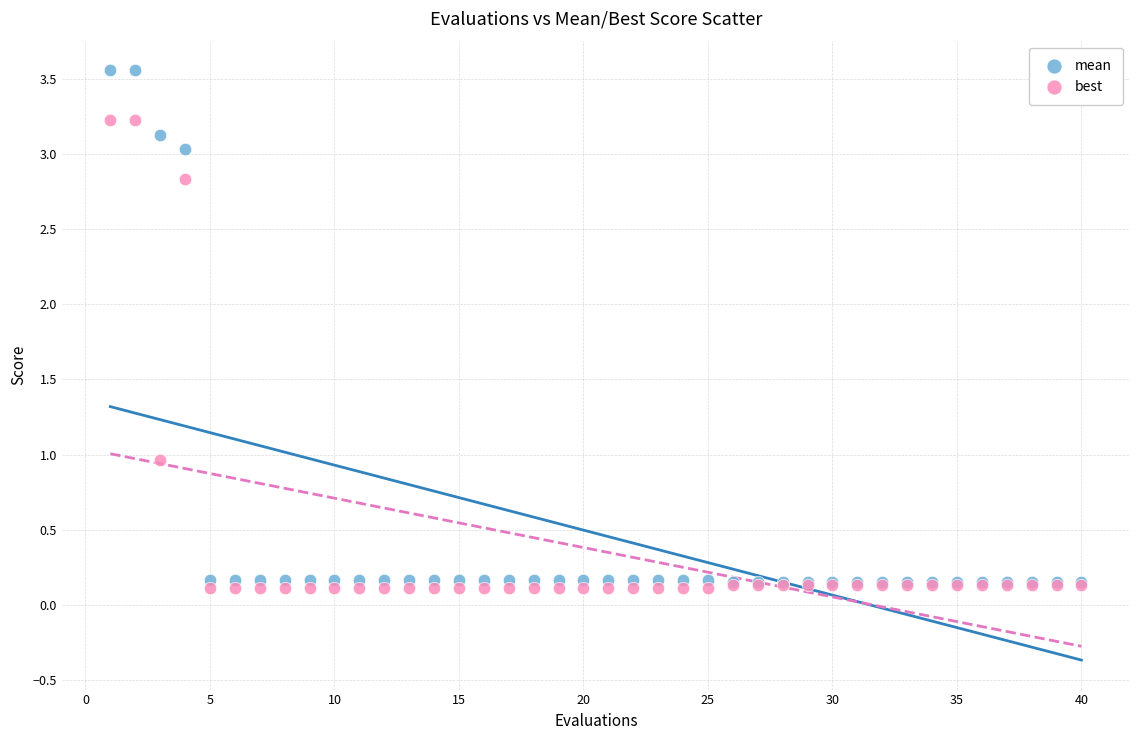

Which series has the largest Y range (max minus min)?

mean